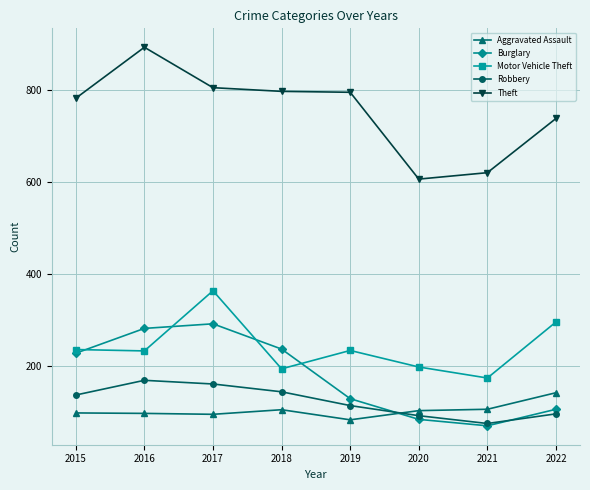

What are all the series names shown in the legend?

Aggravated Assault, Burglary, Motor Vehicle Theft, Robbery, Theft